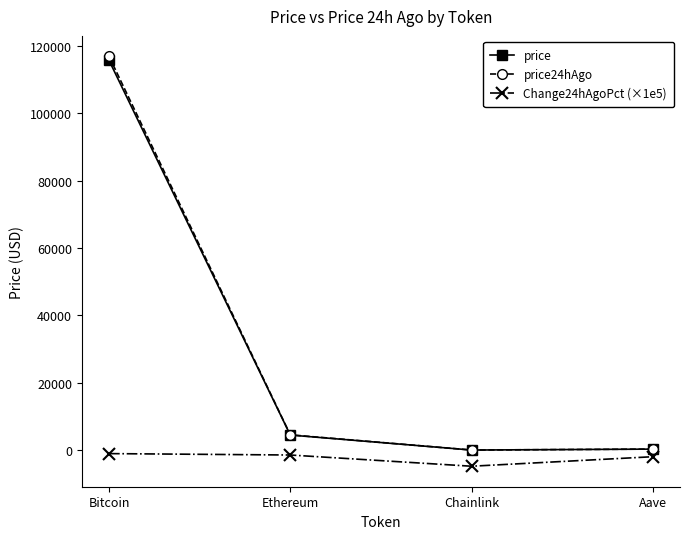

True or false: price has more than 2 points higher than both neighbors.

False